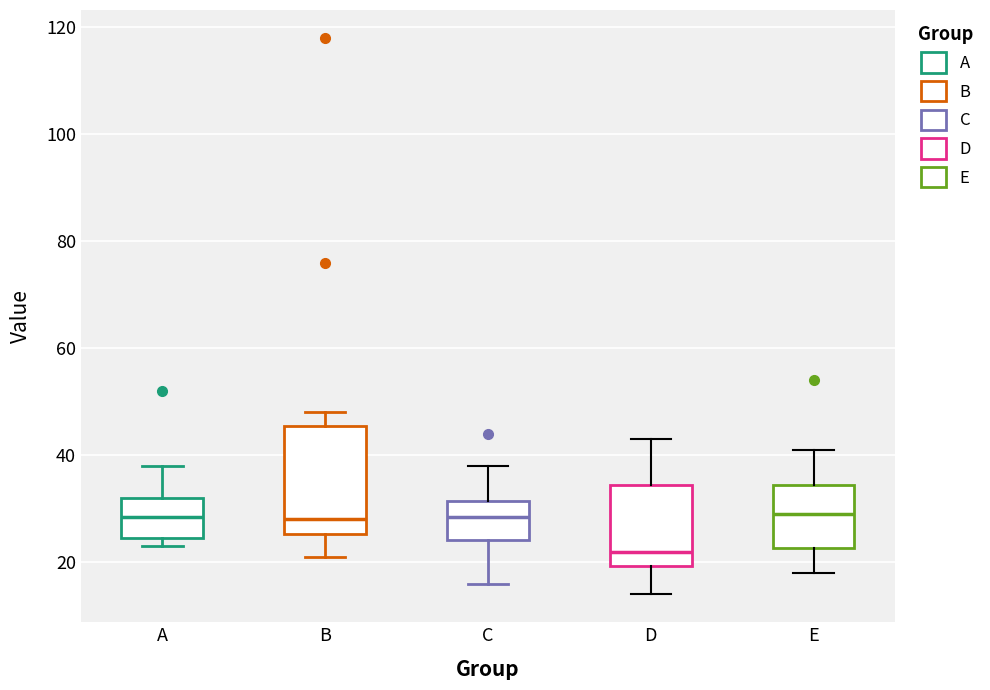

Where does the upper whisker of the box for A end on the y-axis? The values are not printed on the chart, so give them approximately, as read against the axis.

38